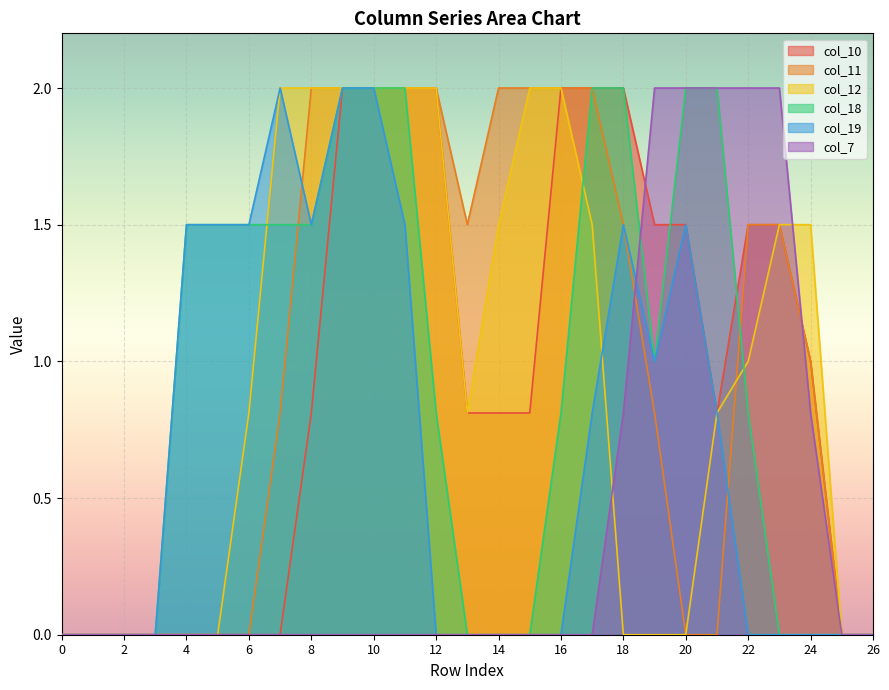

How many categories are shown in the chart?

27